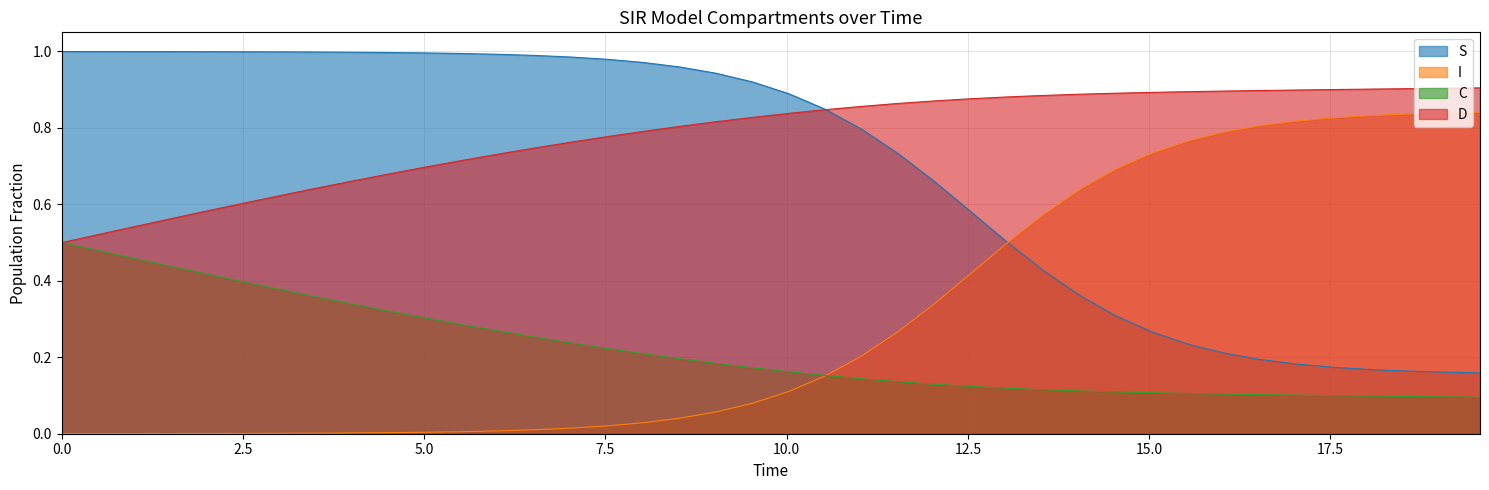

What is the total value across all series at 7.023411371237458?

2.0